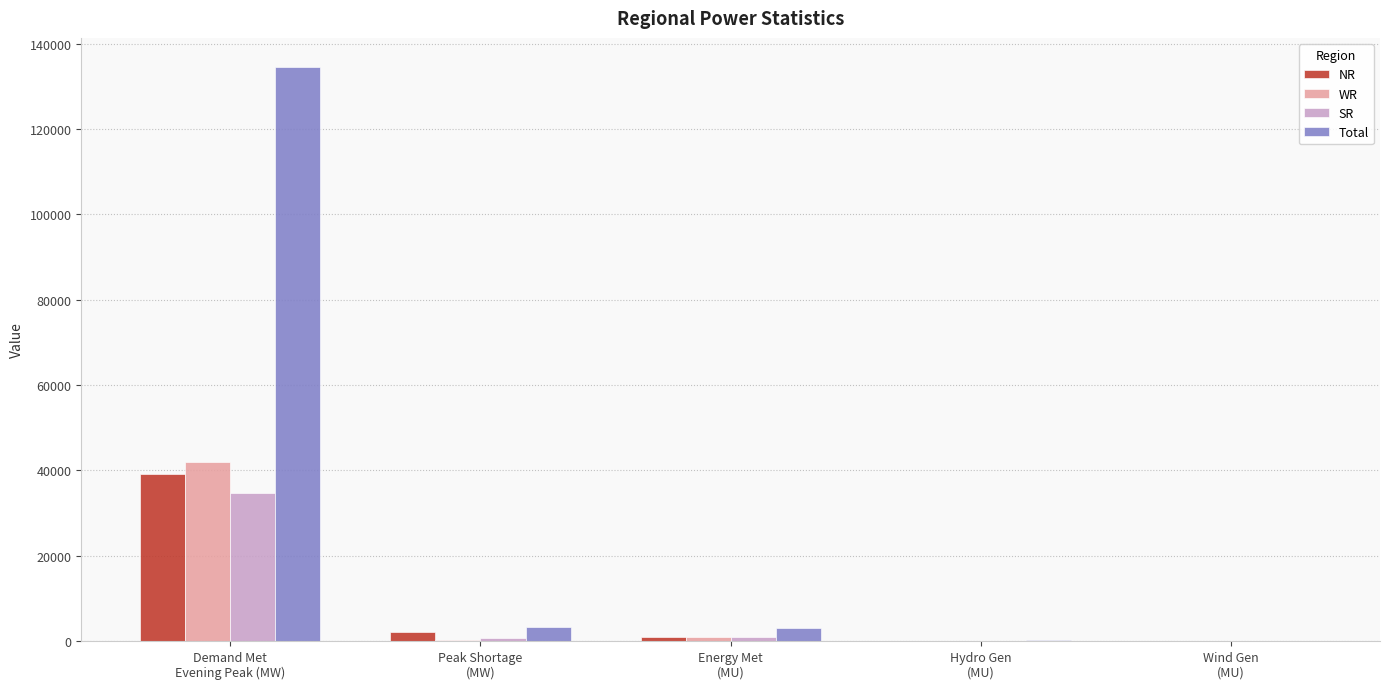

What is the sum of all SR values?

36274